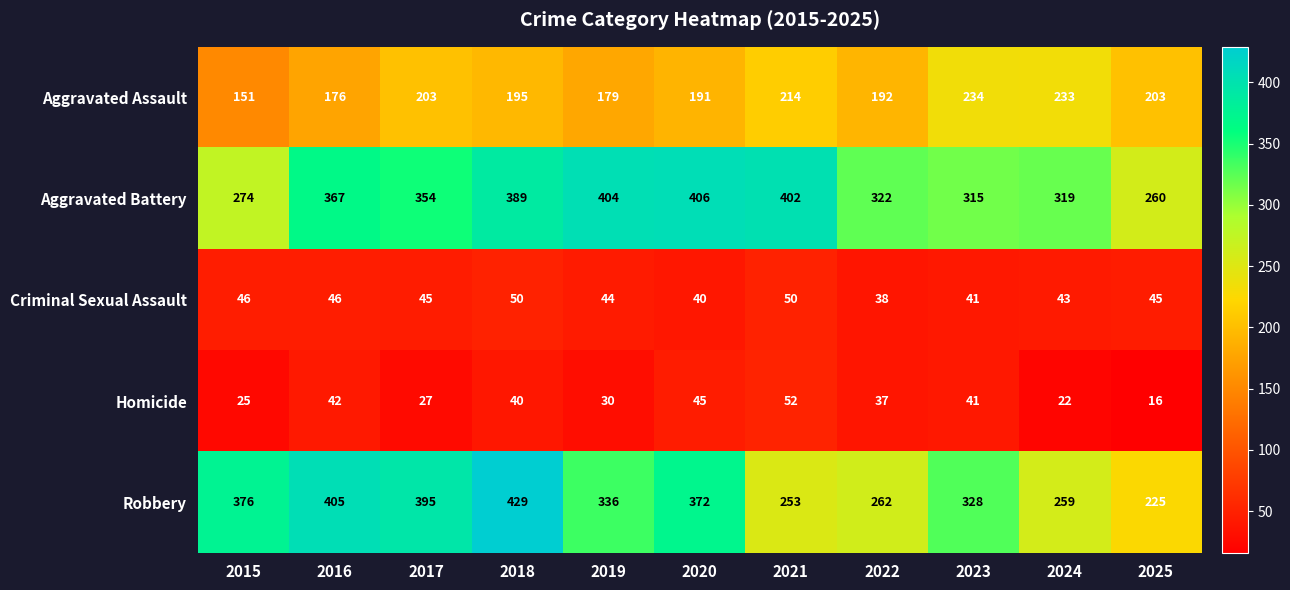

At which label does Aggravated Assault reach its peak?

2023